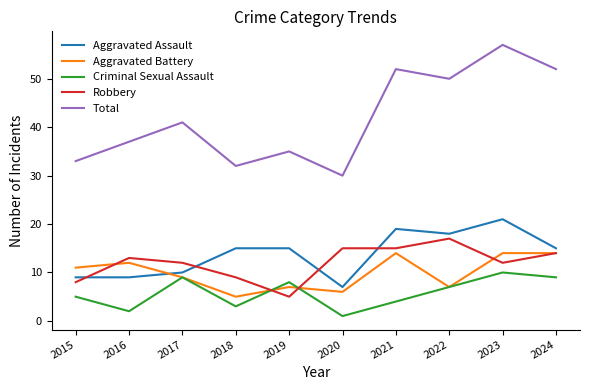

Is it true that Aggravated Battery equals 13 at 2017?

False